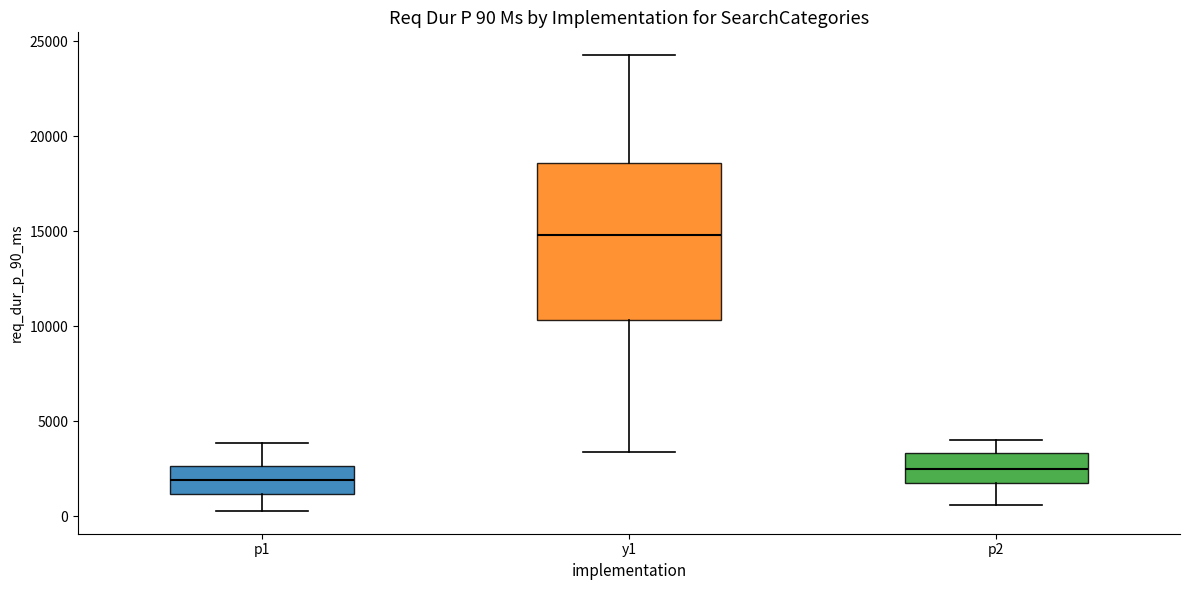

Which box has the highest median line?

y1